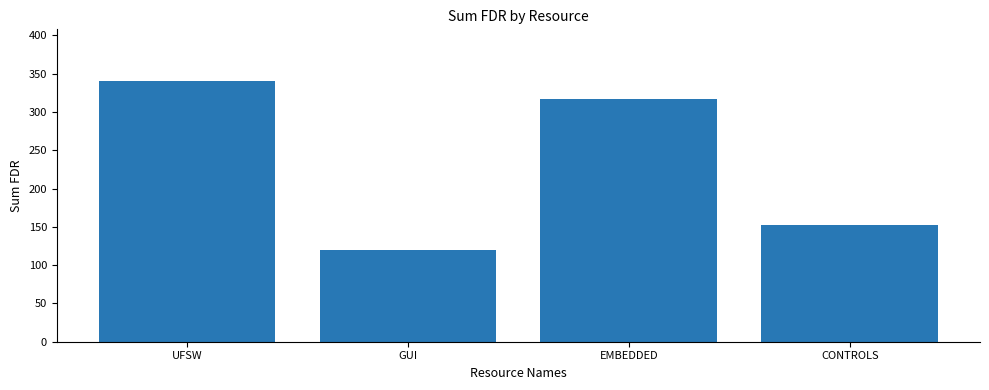

Count the values in the range 152 to 340.

3